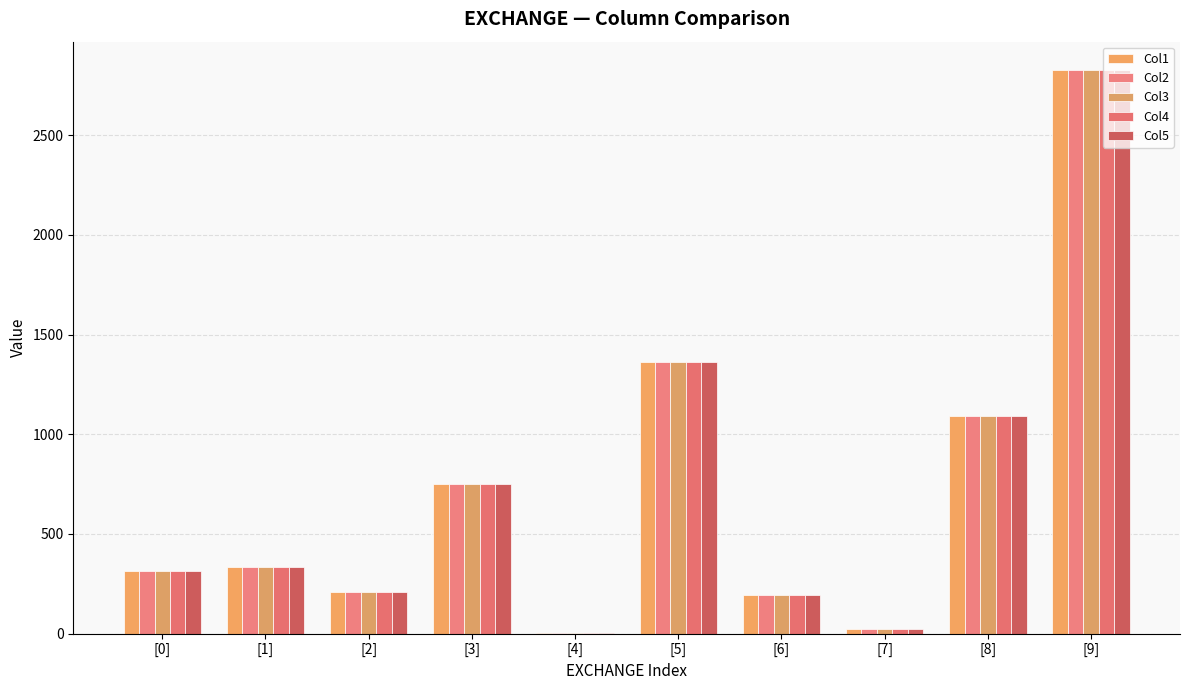

Is the value of Col1 at [6] greater than the value of Col4 at [4]?

Yes